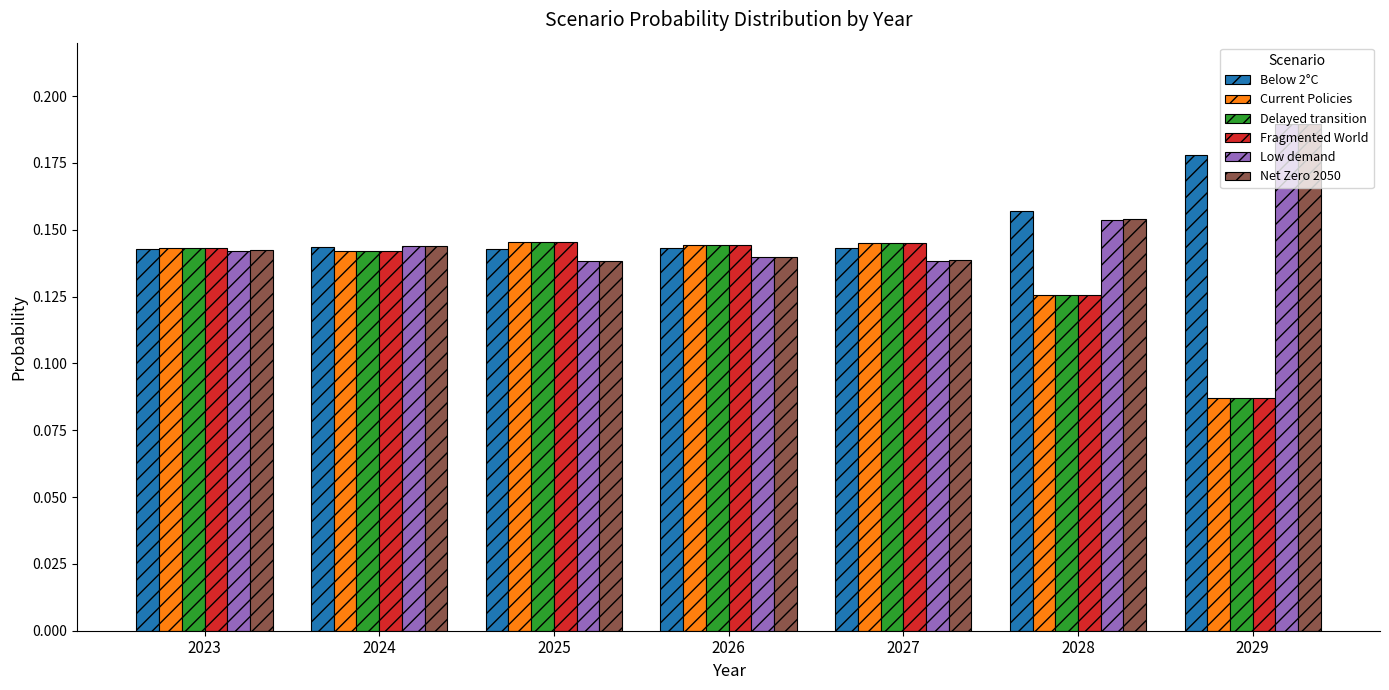

The Delayed transition series shows 0.0 at 2025. True or false?

False